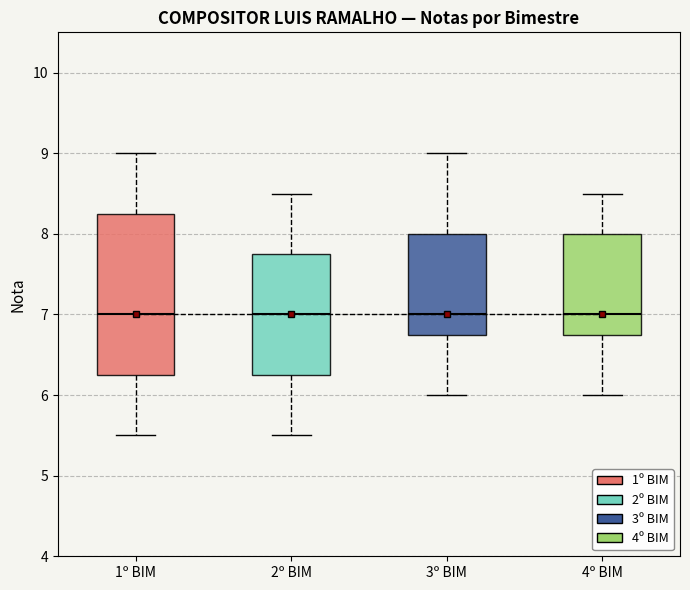

Reading left to right, read every box against the y-axis: the position of its median line, the range the box covers, and the ends of its whiskers. The values are not printed on the chart, so give them approximately, as read against the axis.

1º BIM: median 7.0, box 6.3 to 8.3, whiskers 5.5 to 9.0
2º BIM: median 7.0, box 6.3 to 7.8, whiskers 5.5 to 8.5
3º BIM: median 7.0, box 6.8 to 8.0, whiskers 6.0 to 9.0
4º BIM: median 7.0, box 6.8 to 8.0, whiskers 6.0 to 8.5